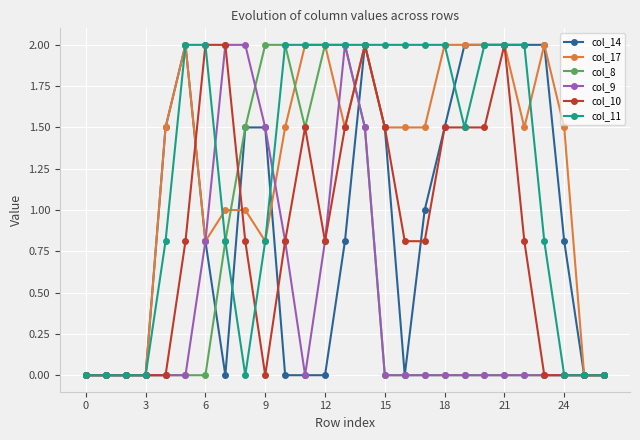

Does the chart display data point markers on the line(s)?

Yes